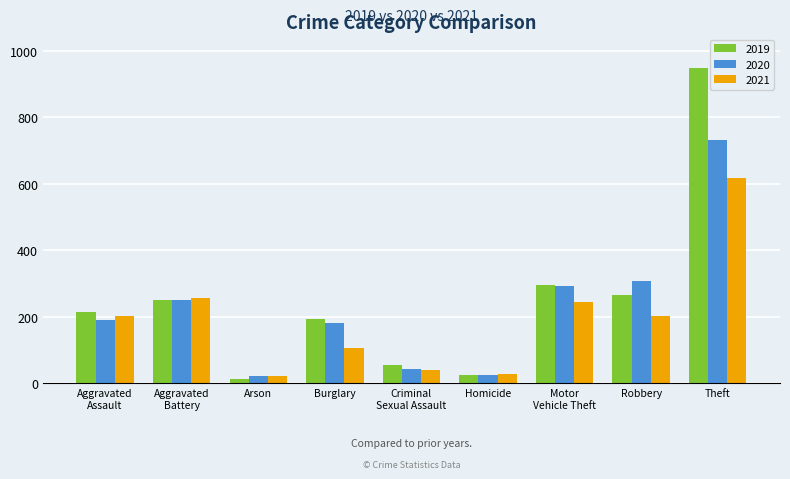

What is the spread (max minus min) of values at Homicide?

2